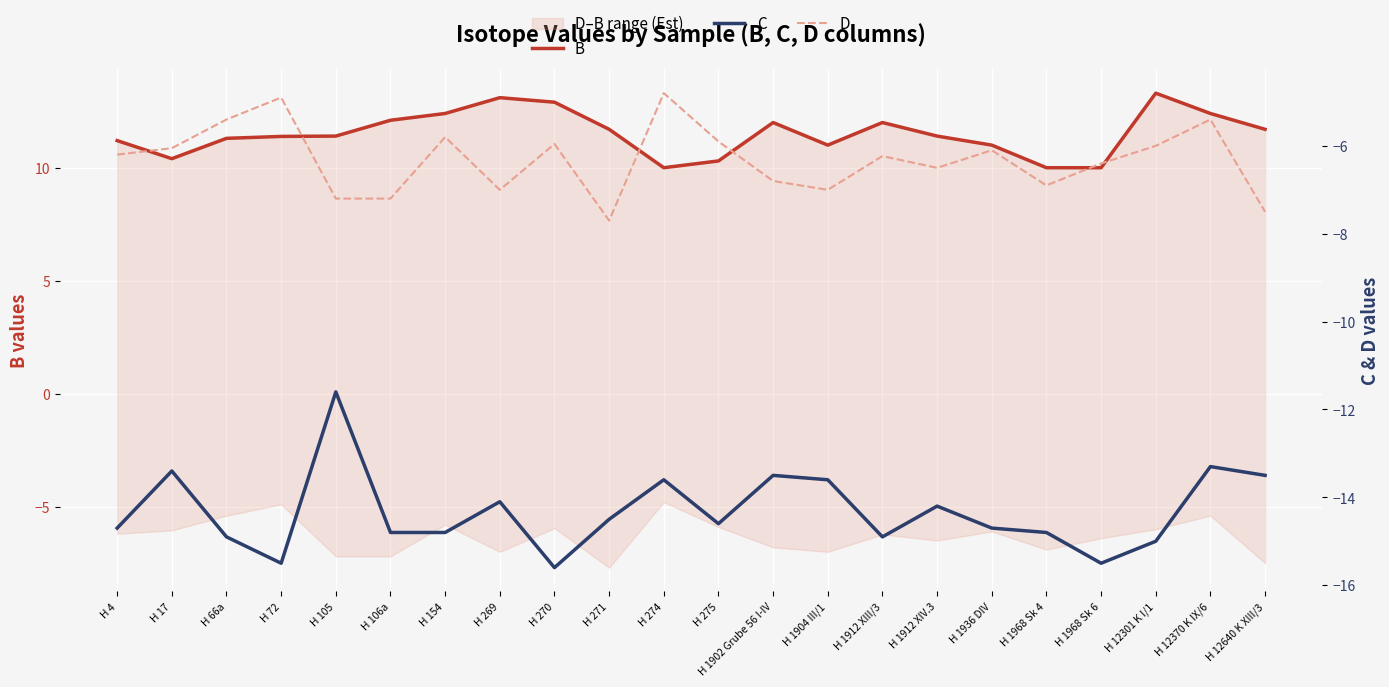

Which series has the largest total across all categories?

B